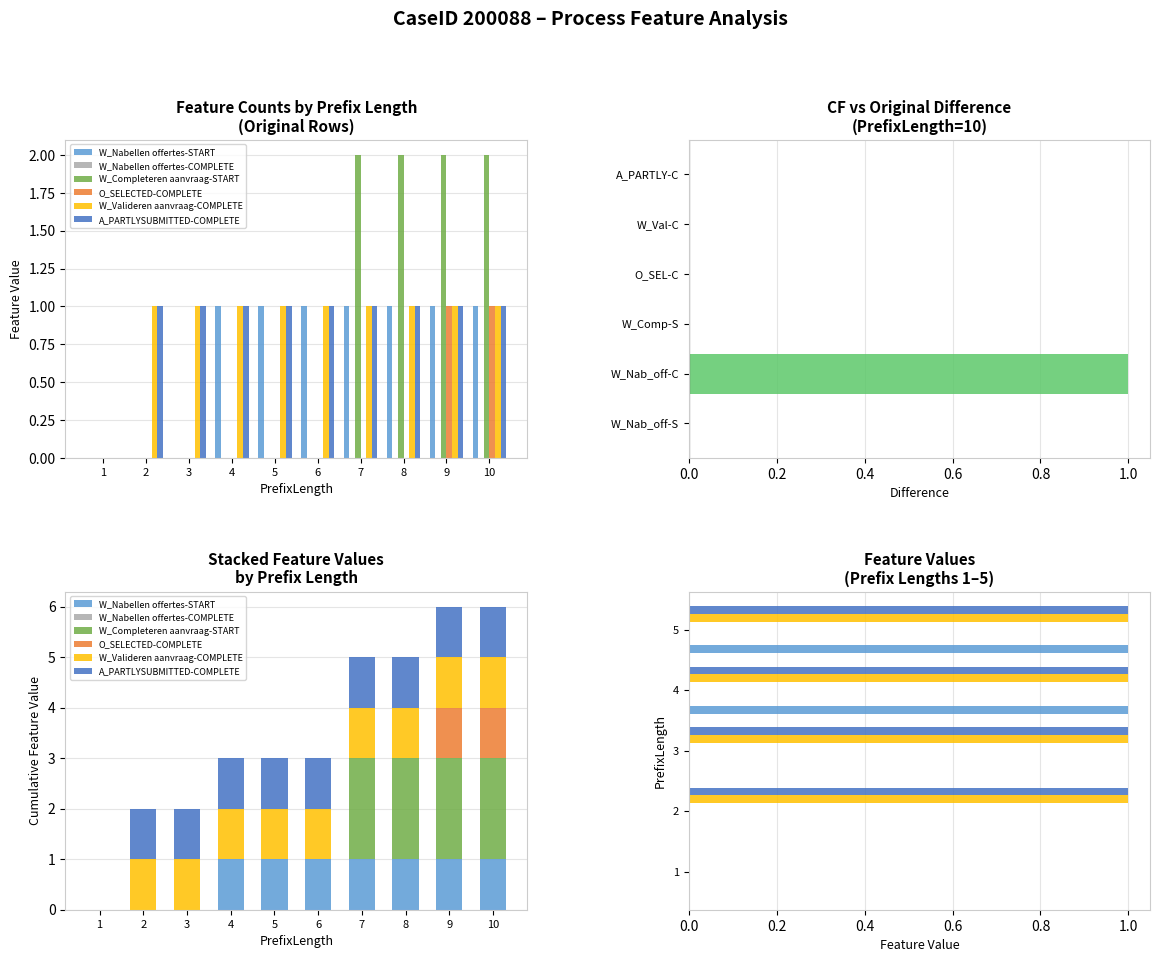

Reading left to right, what are all the values shown in this chart?

W_Nabellen offertes-START: 1=0	2=0	3=0	4=1	5=1	6=1	7=1	8=1	9=1	10=1
W_Completeren aanvraag-START: 1=0	2=0	3=0	4=0	5=0	6=0	7=2	8=2	9=2	10=2
O_SELECTED-COMPLETE: 1=0	2=0	3=0	4=0	5=0	6=0	7=0	8=0	9=1	10=1
W_Valideren aanvraag-COMPLETE: 1=0	2=1	3=1	4=1	5=1	6=1	7=1	8=1	9=1	10=1
A_PARTLYSUBMITTED-COMPLETE: 1=0	2=1	3=1	4=1	5=1	6=1	7=1	8=1	9=1	10=1